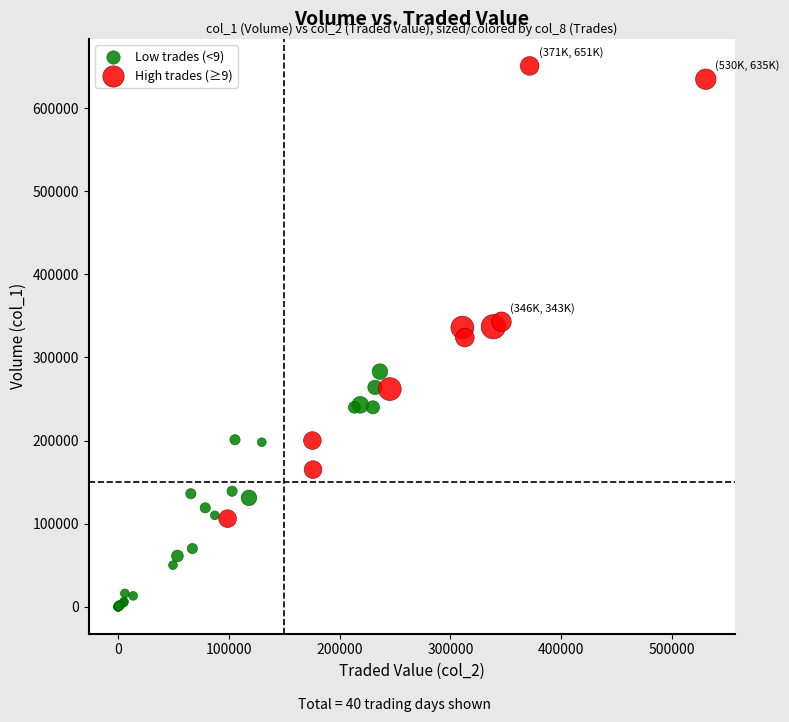

Which series has the largest Y range (max minus min)?

High trades (≥9)